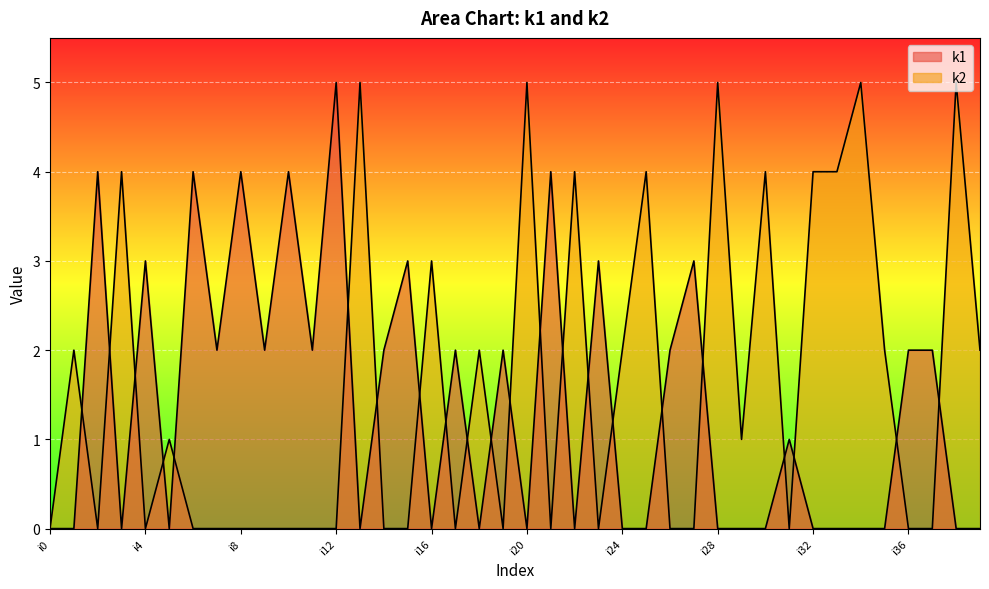

Reading left to right, extract all data points from this chart.

k1: i0=0	i1=0	i2=4	i3=0	i4=3	i5=0	i6=4	i7=2	i8=4	i9=2	i10=4	i11=2	i12=5	i13=0	i14=2	i15=3	i16=0	i17=2	i18=0	i19=2	i20=0	i21=4	i22=0	i23=3	i24=0	i25=0	i26=2	i27=3	i28=0	i29=0	i30=0	i31=1	i32=0	i33=0	i34=0	i35=0	i36=2	i37=2	i38=0	i39=0
k2: i0=0	i1=2	i2=0	i3=4	i4=0	i5=1	i6=0	i7=0	i8=0	i9=0	i10=0	i11=0	i12=0	i13=5	i14=0	i15=0	i16=3	i17=0	i18=2	i19=0	i20=5	i21=0	i22=4	i23=0	i24=2	i25=4	i26=0	i27=0	i28=5	i29=1	i30=4	i31=0	i32=4	i33=4	i34=5	i35=2	i36=0	i37=0	i38=5	i39=2